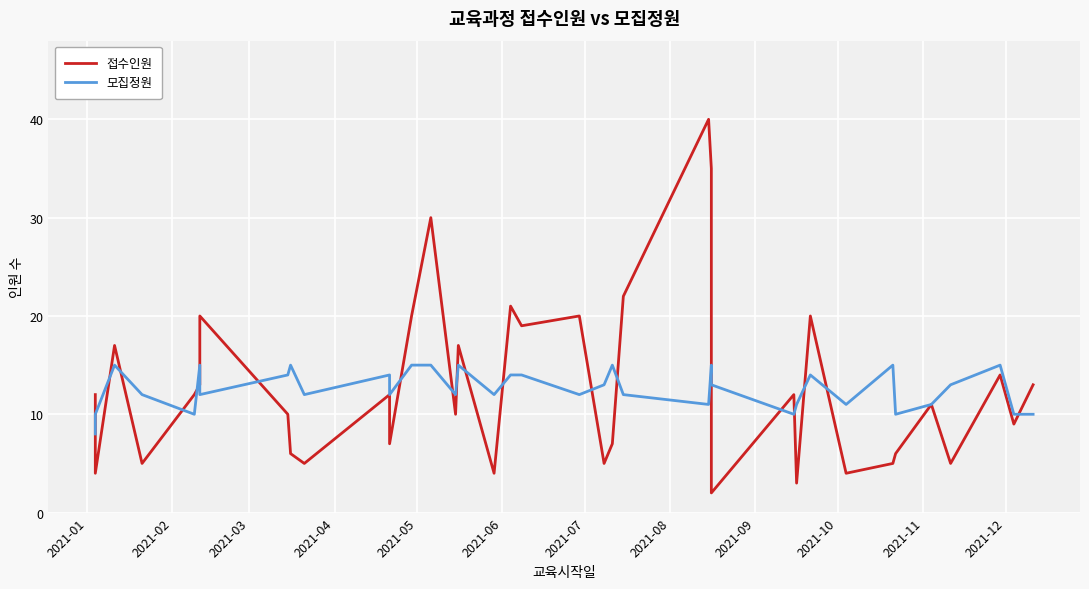

Count the number of categories in the chart.

37